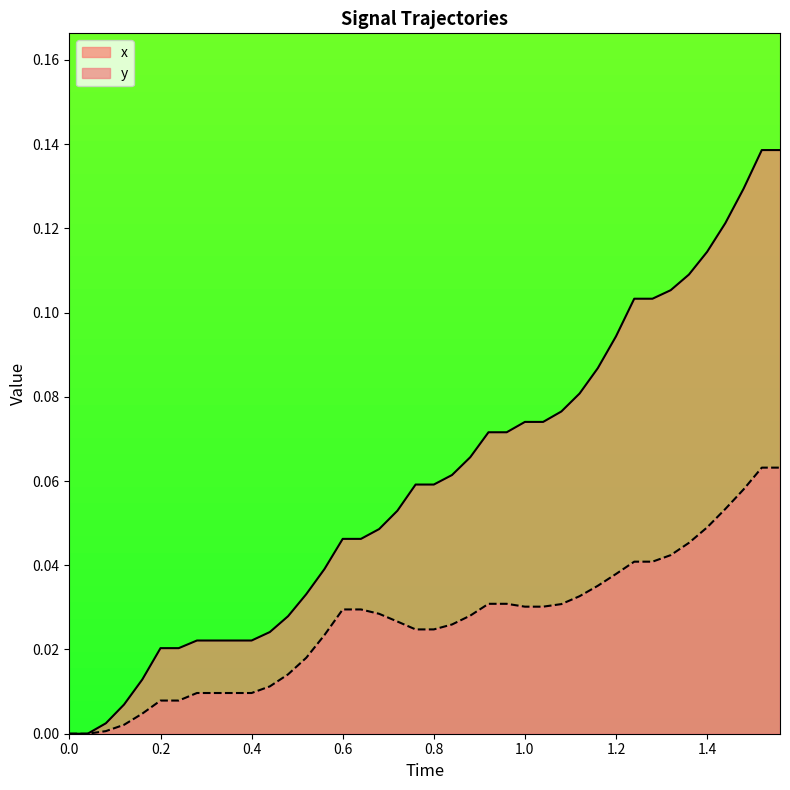

List the series in order of their overall mean, lowest first.

y, x